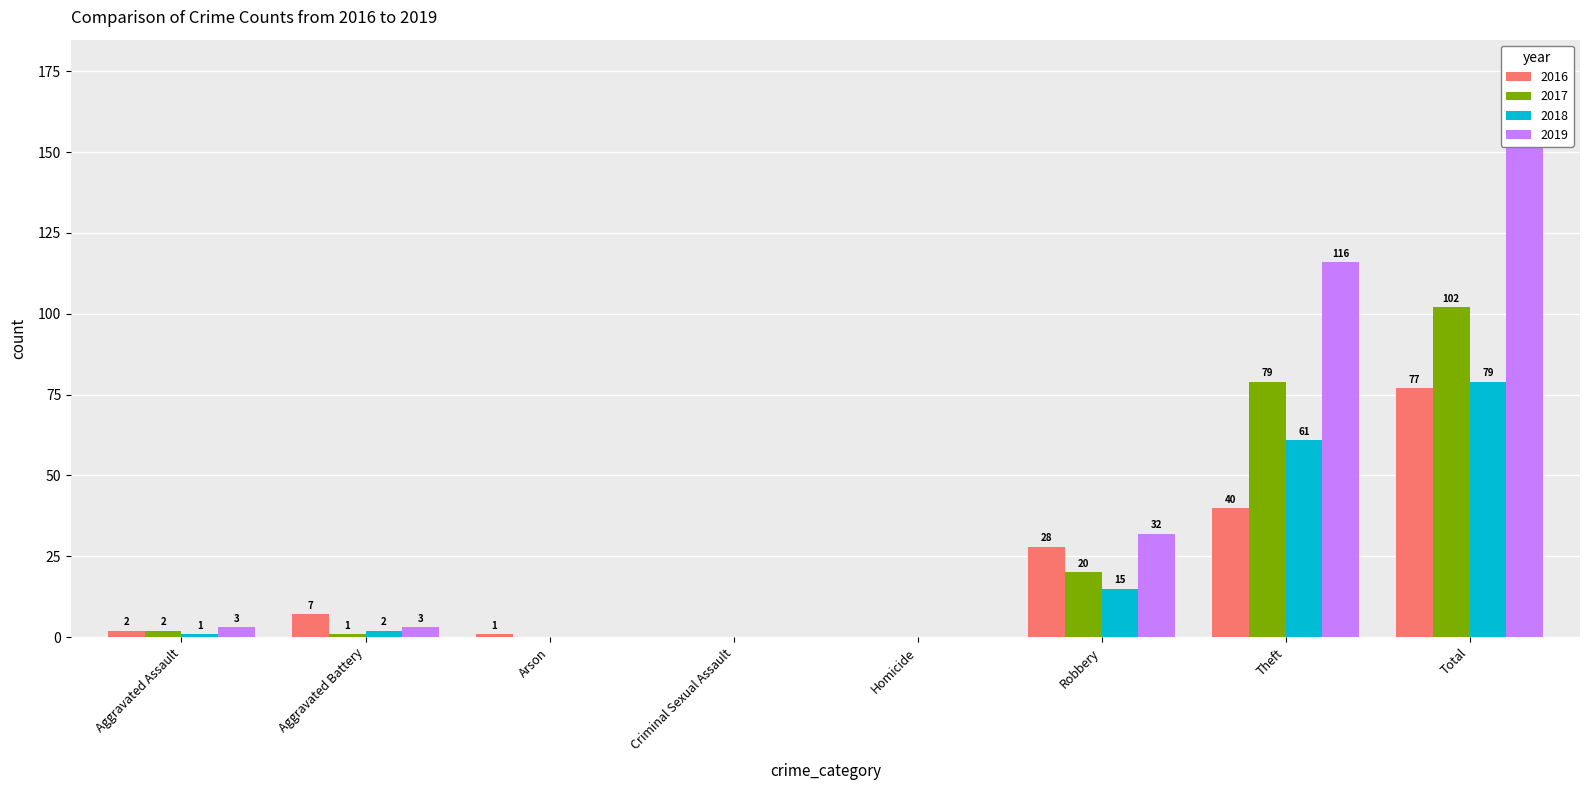

What position from the left is Arson?

3